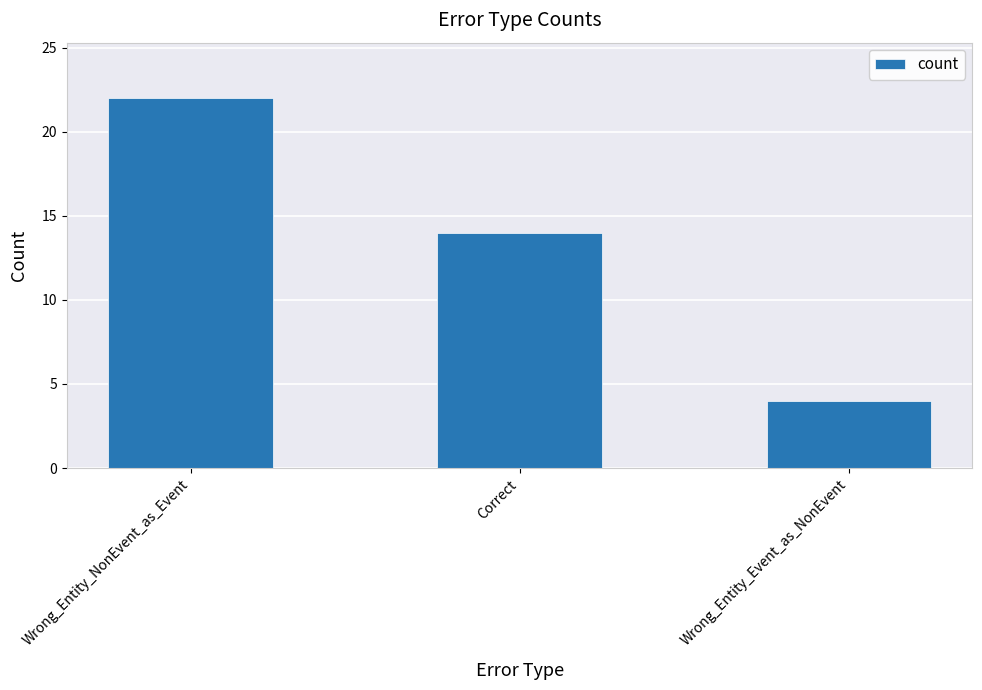

Rank the categories by value from highest to lowest.

Wrong_Entity_NonEvent_as_Event, Correct, Wrong_Entity_Event_as_NonEvent